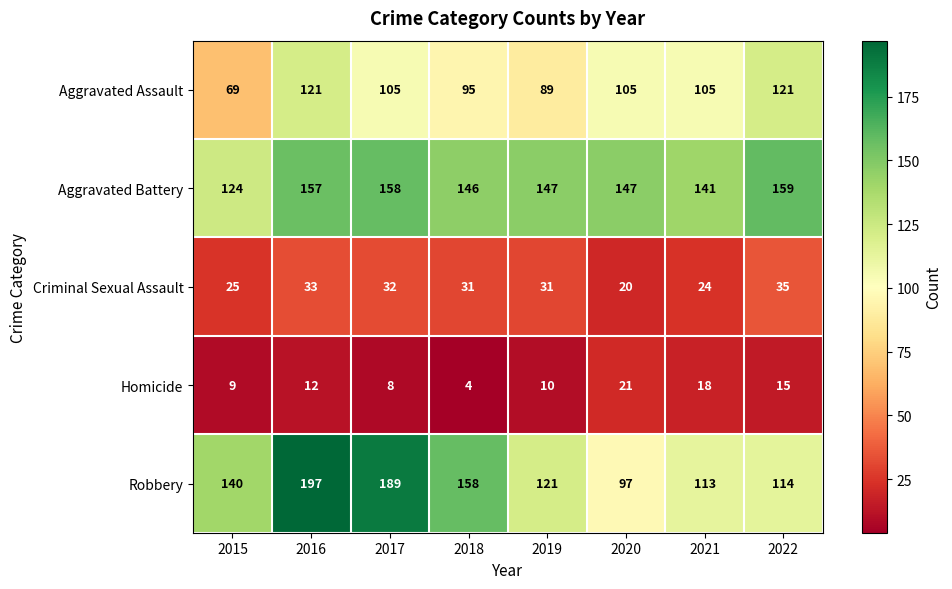

Where is Robbery nearest to the value 147?

2015